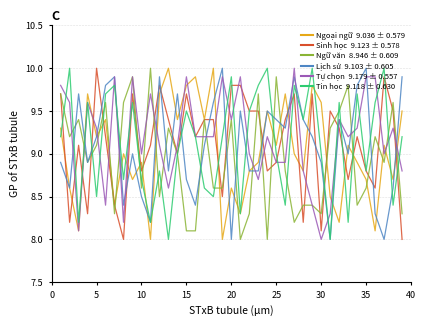

What is the minimum value shown in the chart?

8.0